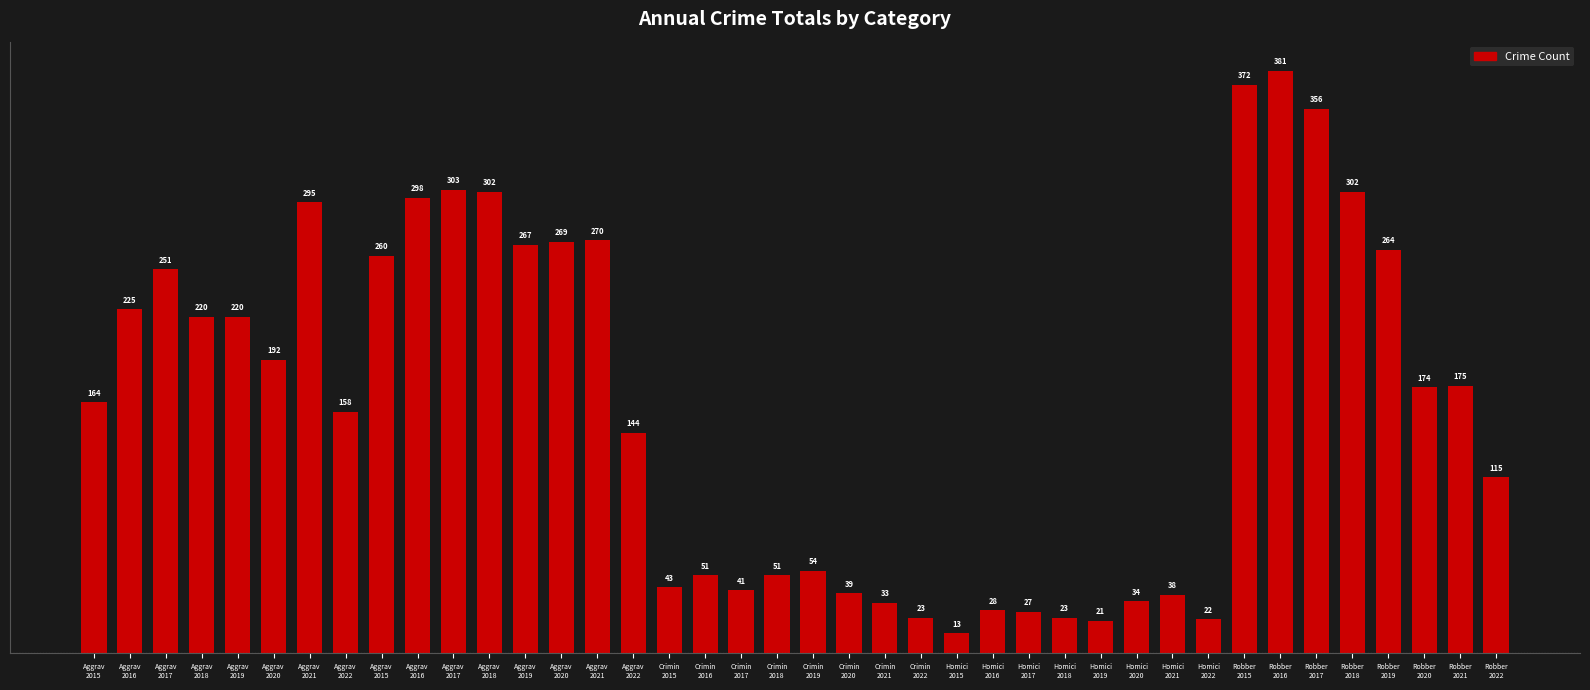

What is the value of the 7th bar from the left?

295